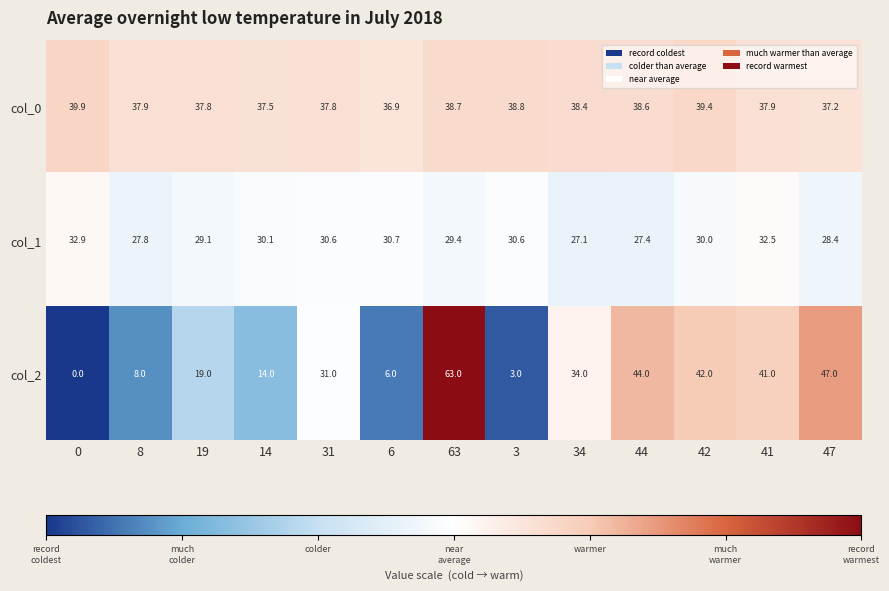

What is the total value across all series at 0?

72.8